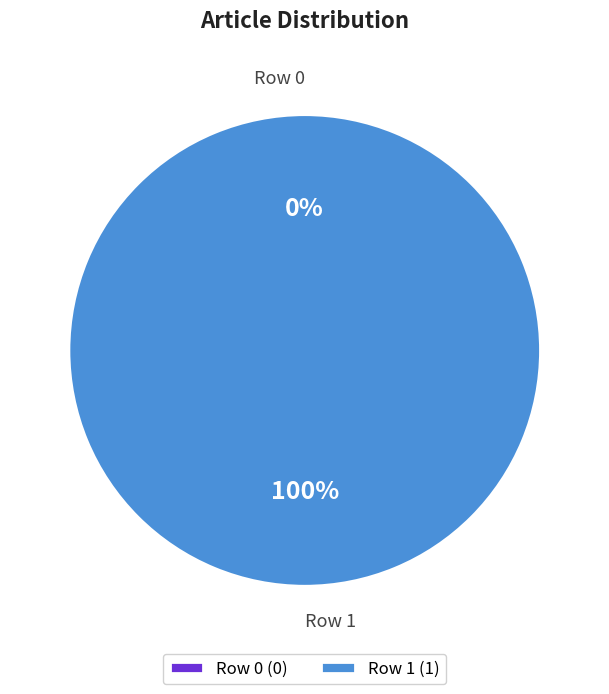

Which category has the biggest portion of the pie?

Row 1